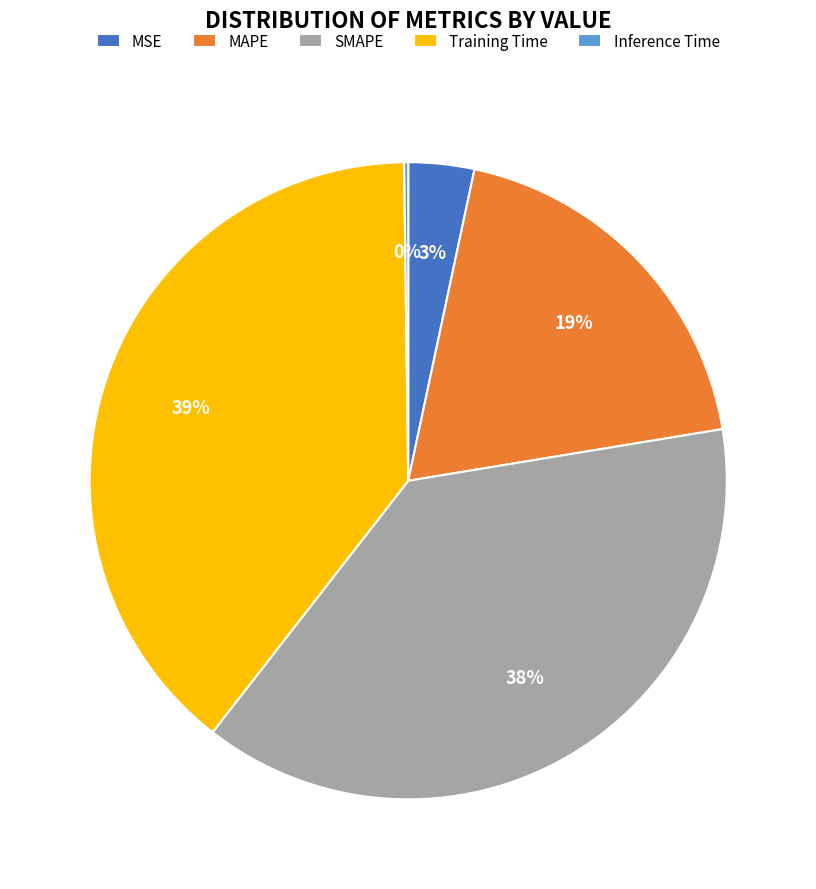

To the nearest percent, what is the average slice percentage?

20%